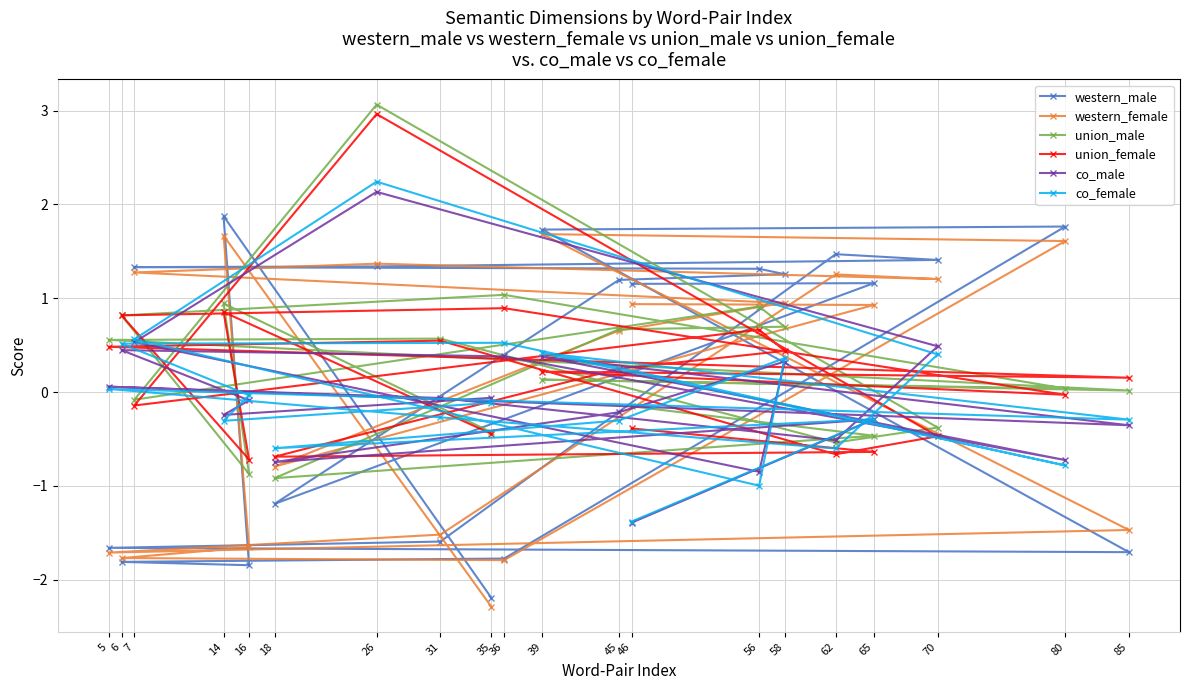

Is it true that co_male equals 0.3 at 36?

False